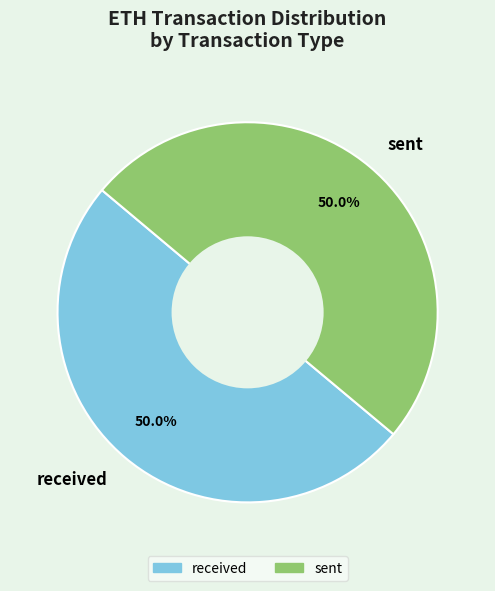

How many segments does this pie chart have?

2